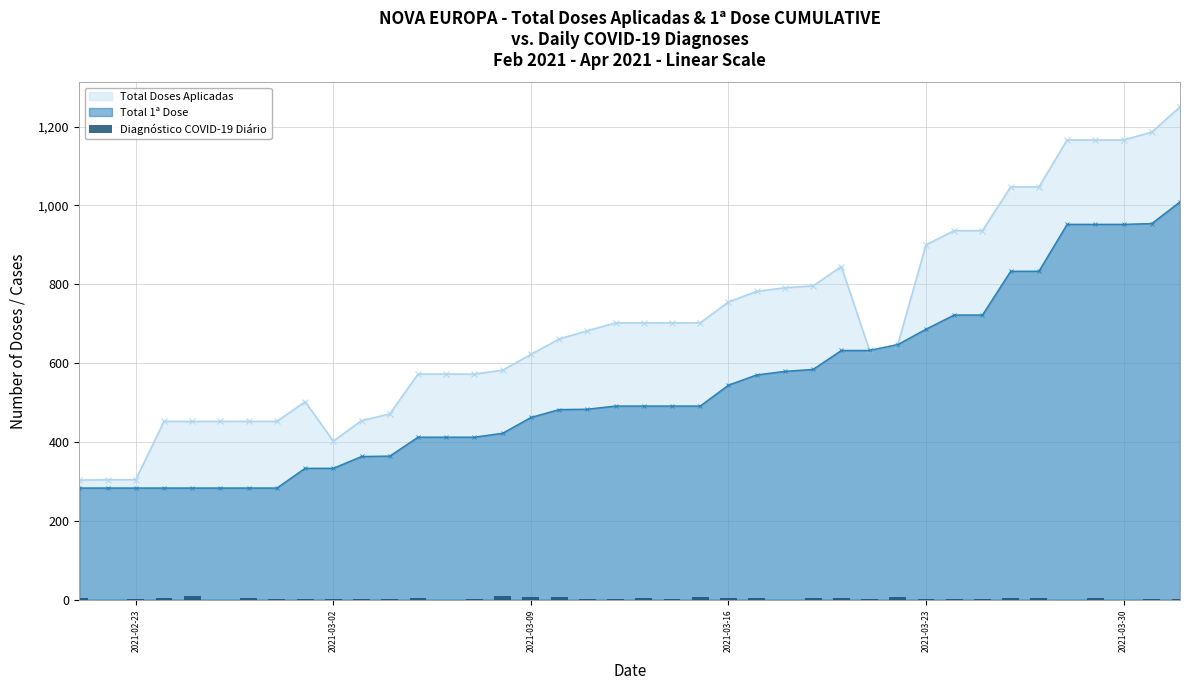

What is the highest value of the Total 1ª Dose series?

1009